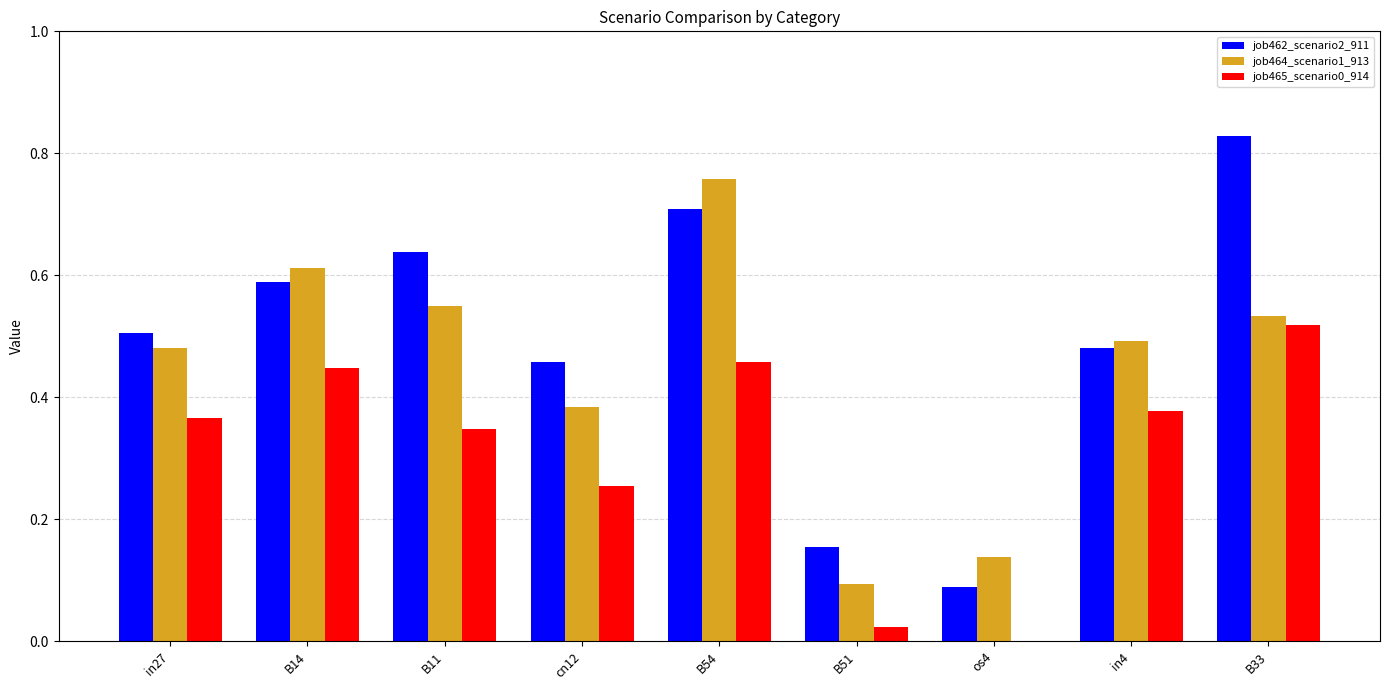

At which category is the sum across all series the highest?

B54